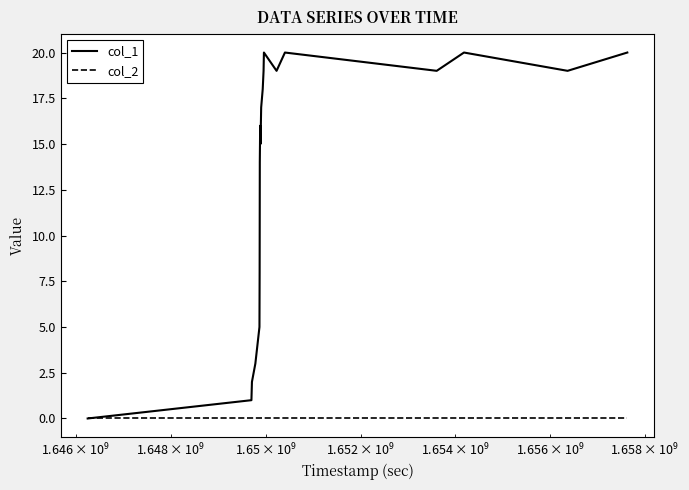

Which series has the largest range (max minus min)?

col_1